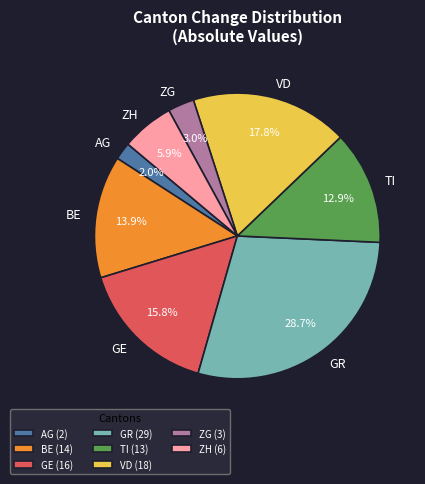

Is ZH the majority of the pie?

No